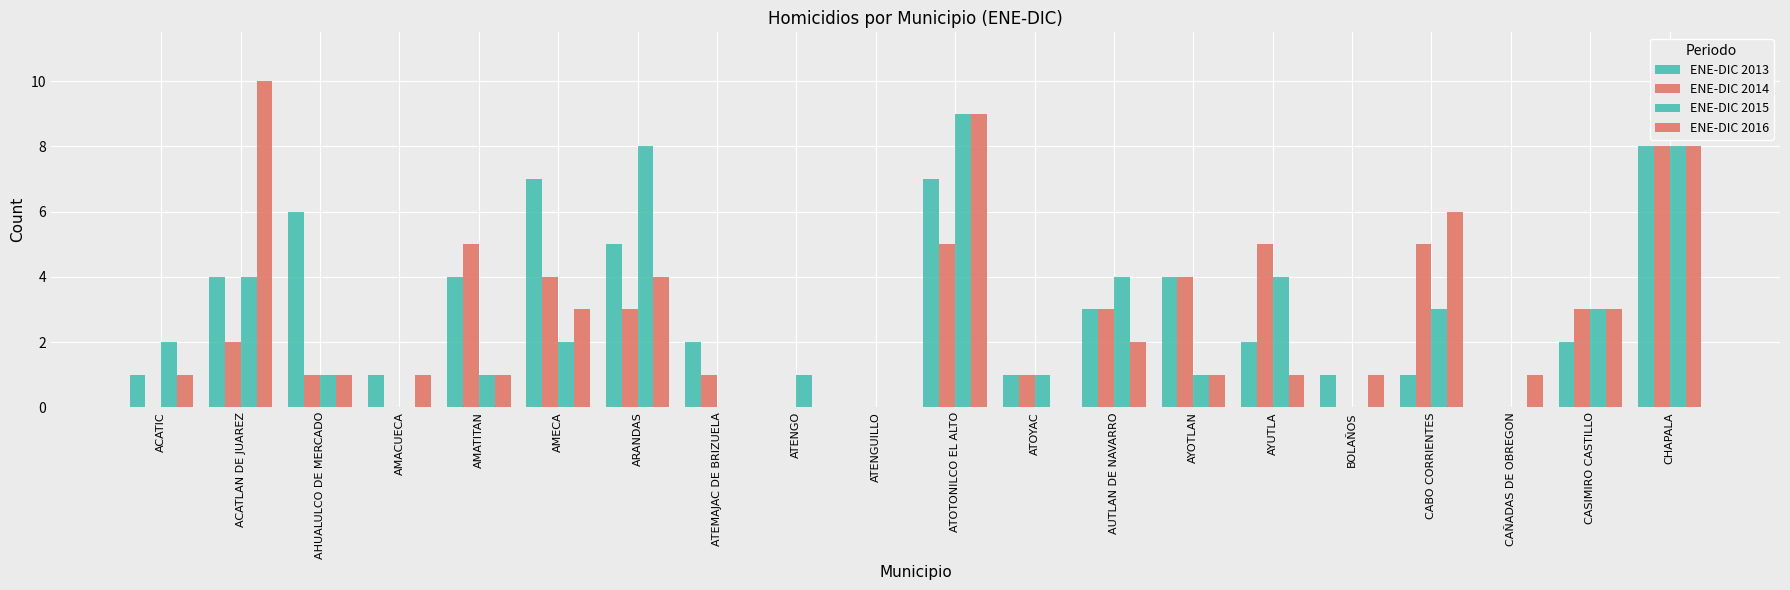

Are the bars horizontal?

No